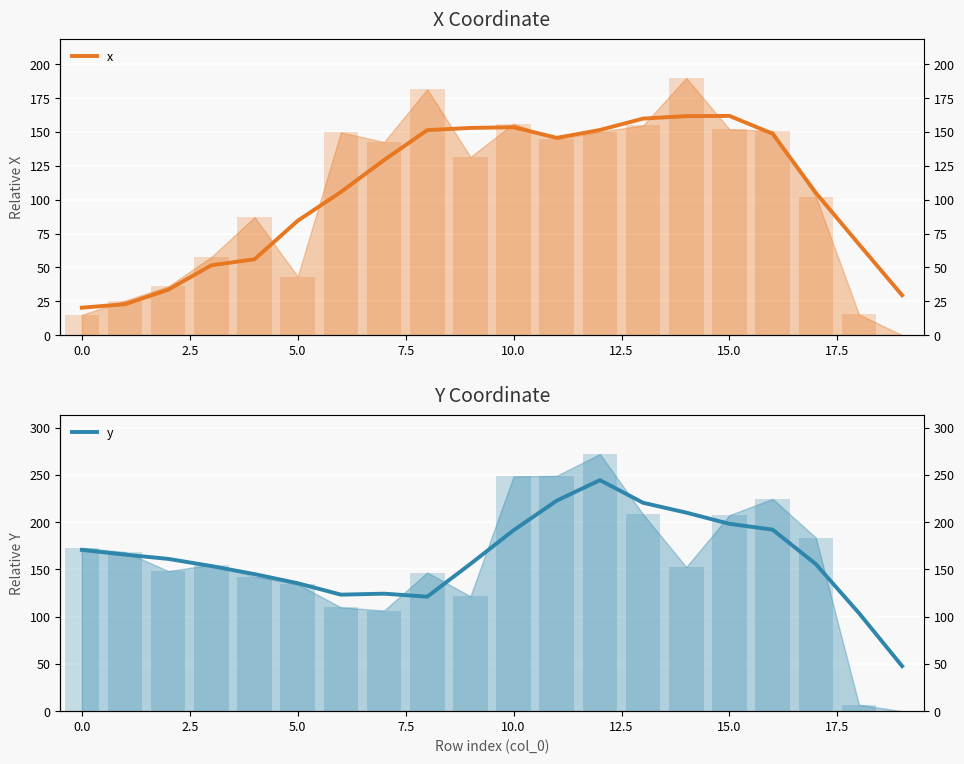

What is the difference between the highest and lowest values at 17?

50.6